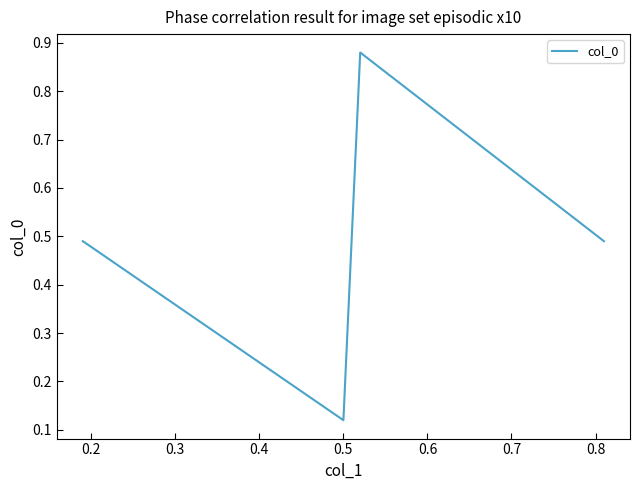

True or false: the data has more than 0 interior local peaks.

True